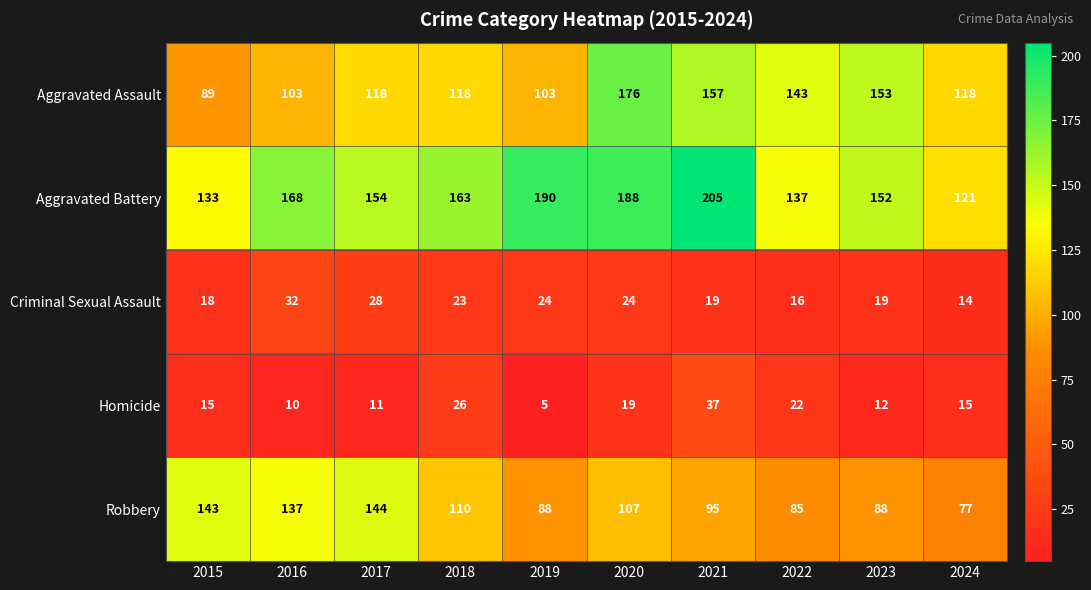

Which label corresponds to the largest value in the chart?

2021